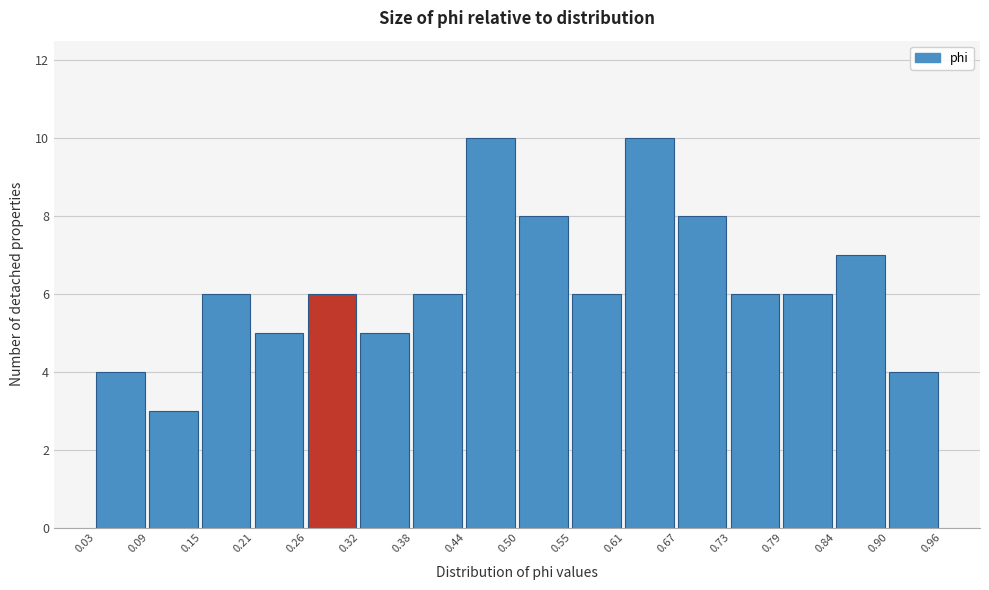

Reading left to right, transcribe this chart: for each bar, give the range it covers on the x-axis and its height. The values are not printed on the chart, so give them approximately, as read against the axis.

0.03 to 0.09: 4
0.09 to 0.15: 3
0.15 to 0.21: 6
0.21 to 0.26: 5
0.26 to 0.32: 6
0.32 to 0.38: 5
0.38 to 0.44: 6
0.44 to 0.50: 10
0.50 to 0.55: 8
0.55 to 0.61: 6
0.61 to 0.67: 10
0.67 to 0.73: 8
0.73 to 0.79: 6
0.79 to 0.84: 6
0.84 to 0.90: 7
0.90 to 0.96: 4